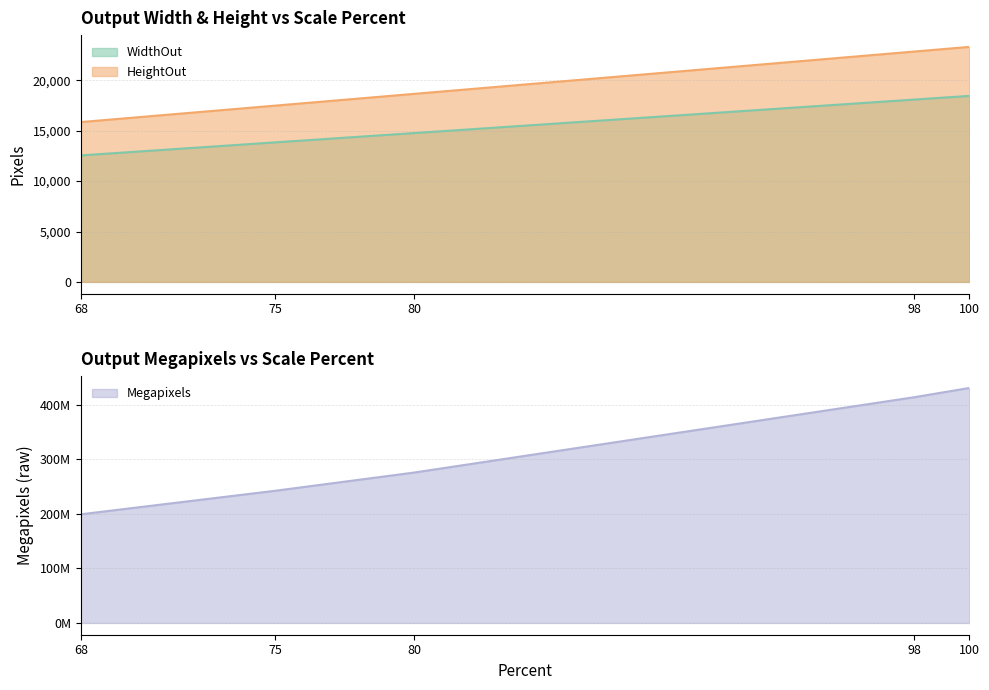

True or false: HeightOut has a value of 18094.7 at 98.

True